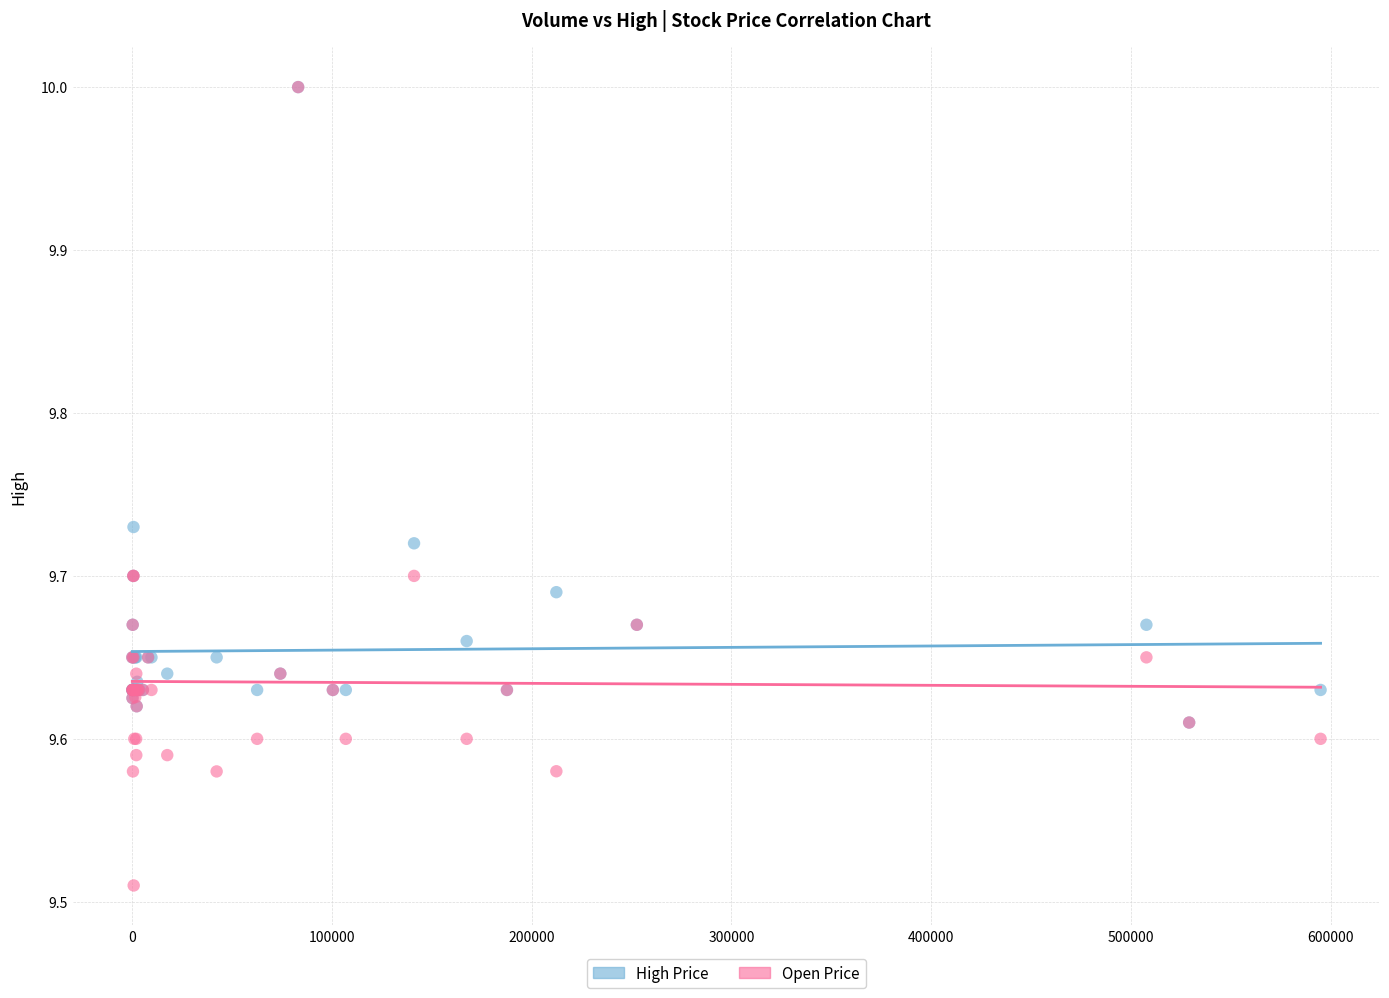

Which series reaches the minimum Y coordinate?

Open Price